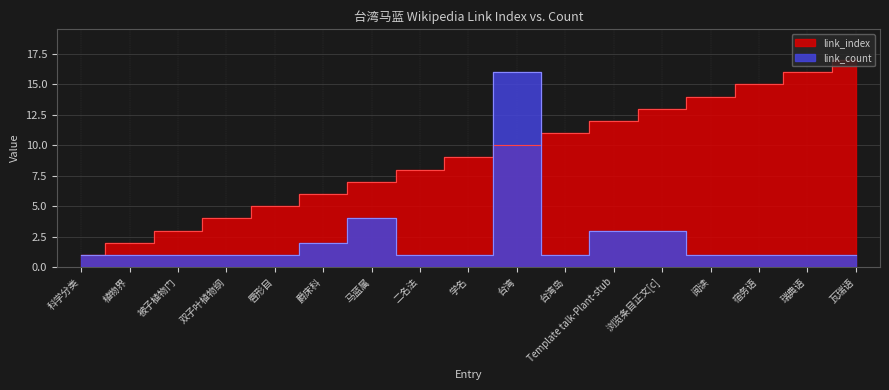

After their last crossing, which series has the higher values: link_index or link_count?

link_index